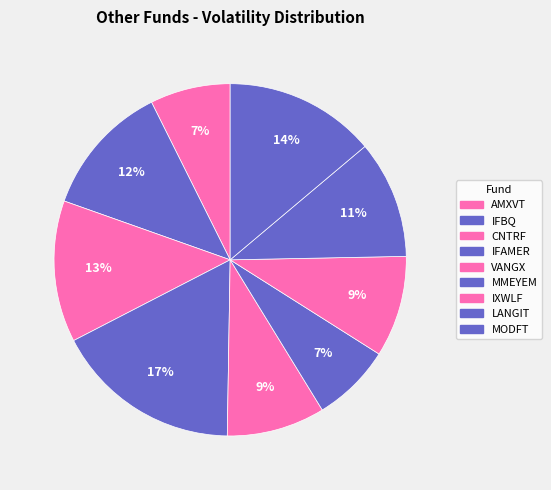

Do AMXVT and LANGIT together represent more than half of the pie?

No